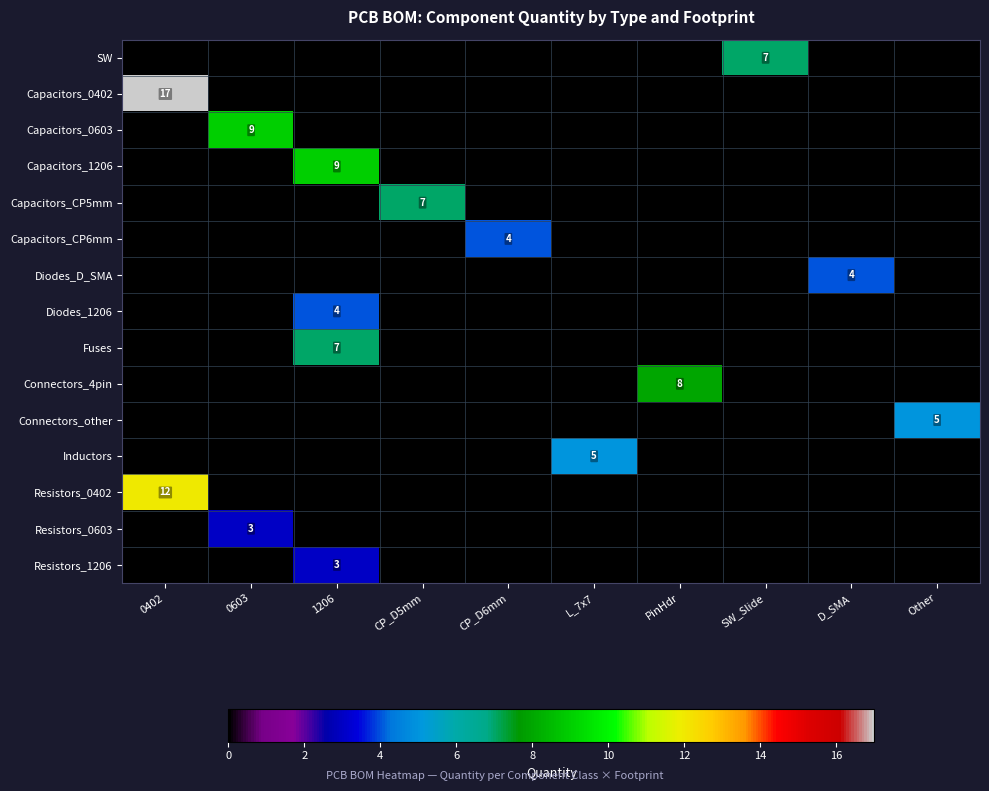

What is the spread (max minus min) of values at SW_Slide?

7